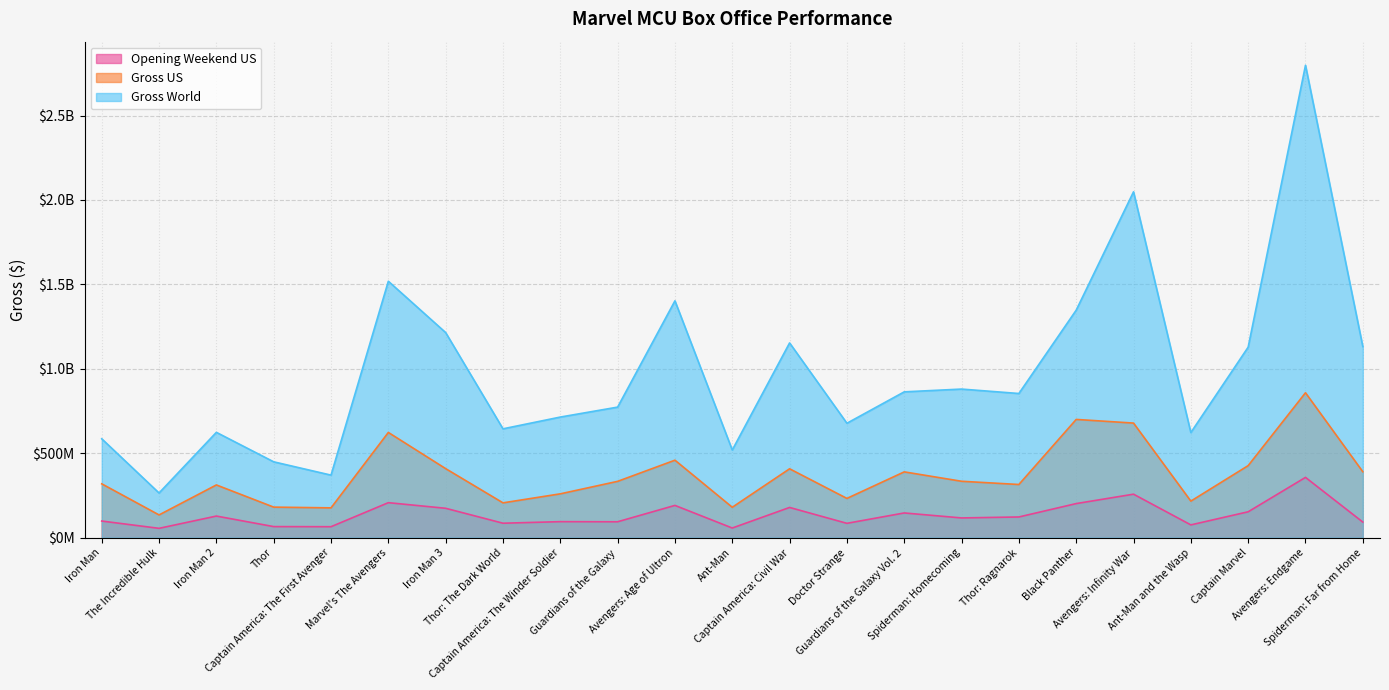

What is the average value of the Gross US series?

371600489